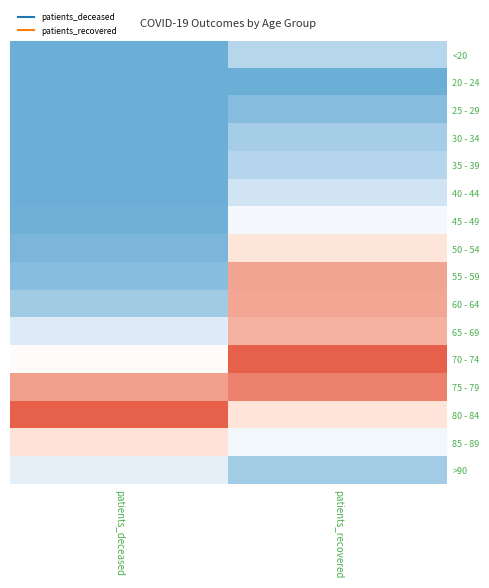

Reading right to left, list all the values displayed in this chart.

<20: patients_recovered=0.2	patients_deceased=0.0
20 - 24: patients_recovered=0.0	patients_deceased=0.0
25 - 29: patients_recovered=0.1	patients_deceased=0.0
30 - 34: patients_recovered=0.1	patients_deceased=0.0
35 - 39: patients_recovered=0.2	patients_deceased=0.0
40 - 44: patients_recovered=0.2	patients_deceased=0.0
45 - 49: patients_recovered=0.4	patients_deceased=0.0
50 - 54: patients_recovered=0.7	patients_deceased=0.0
55 - 59: patients_recovered=0.9	patients_deceased=0.1
60 - 64: patients_recovered=0.9	patients_deceased=0.1
65 - 69: patients_recovered=0.8	patients_deceased=0.3
70 - 74: patients_recovered=1.0	patients_deceased=0.5
75 - 79: patients_recovered=0.9	patients_deceased=0.9
80 - 84: patients_recovered=0.7	patients_deceased=1.0
85 - 89: patients_recovered=0.4	patients_deceased=0.7
>90: patients_recovered=0.1	patients_deceased=0.3